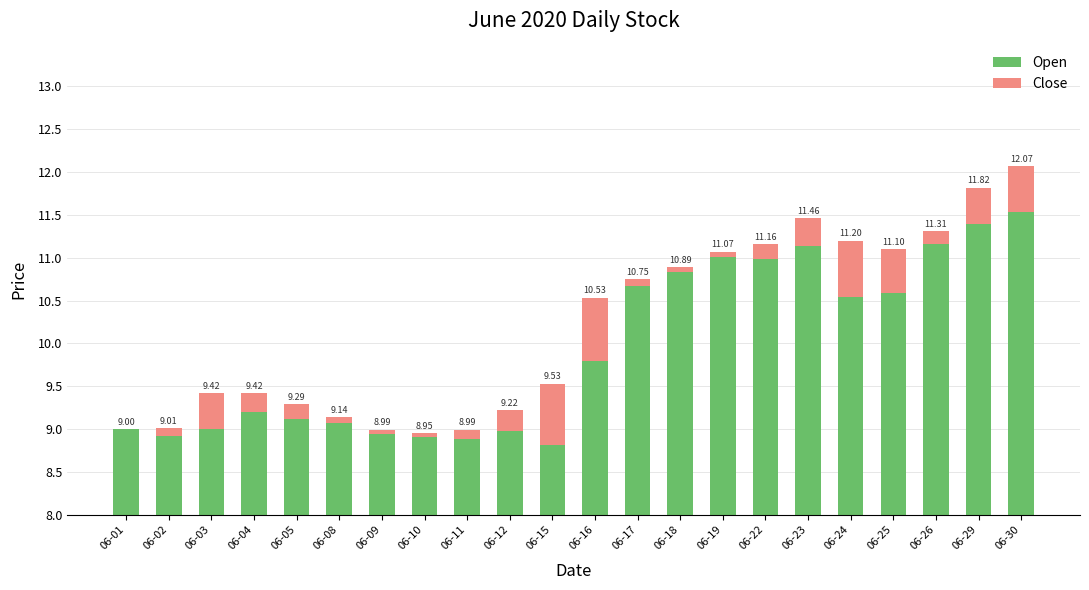

What is the value of the Open bar at the 14th from the left?

10.8